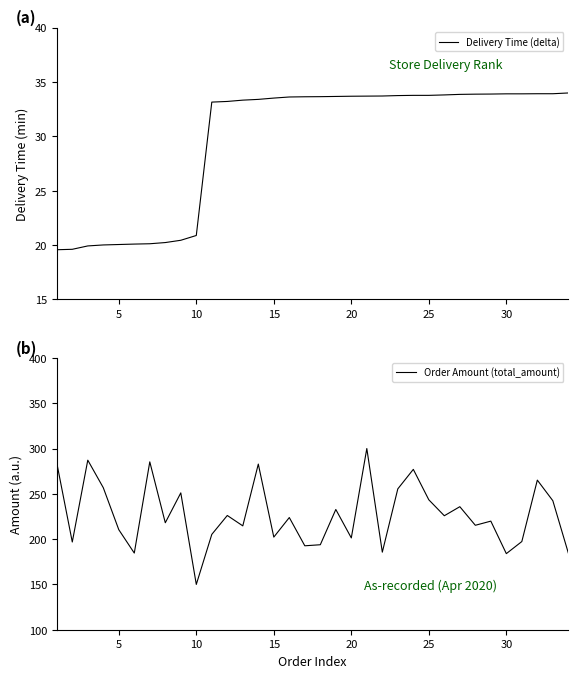

True or false: Delivery Time (delta) and Order Amount (total_amount) cross at least once.

False